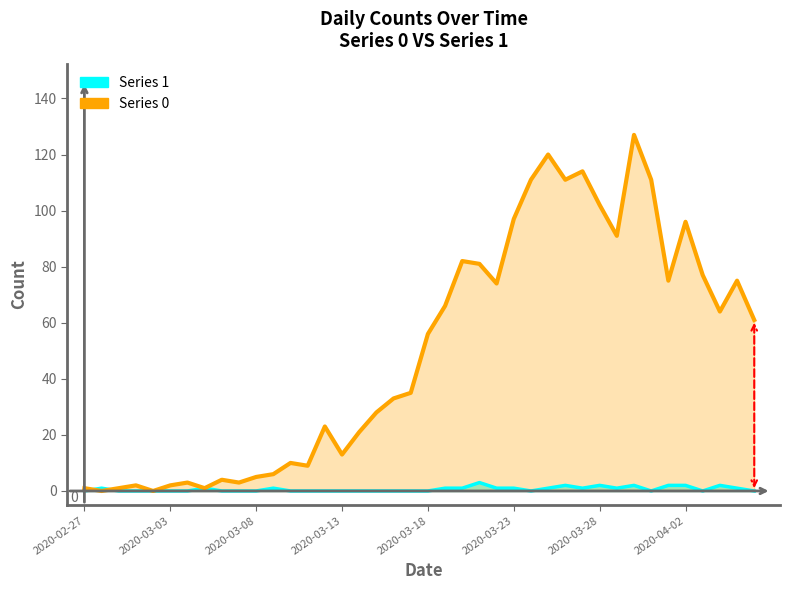

Count the Series 1 values in the range 0 to 1.

33